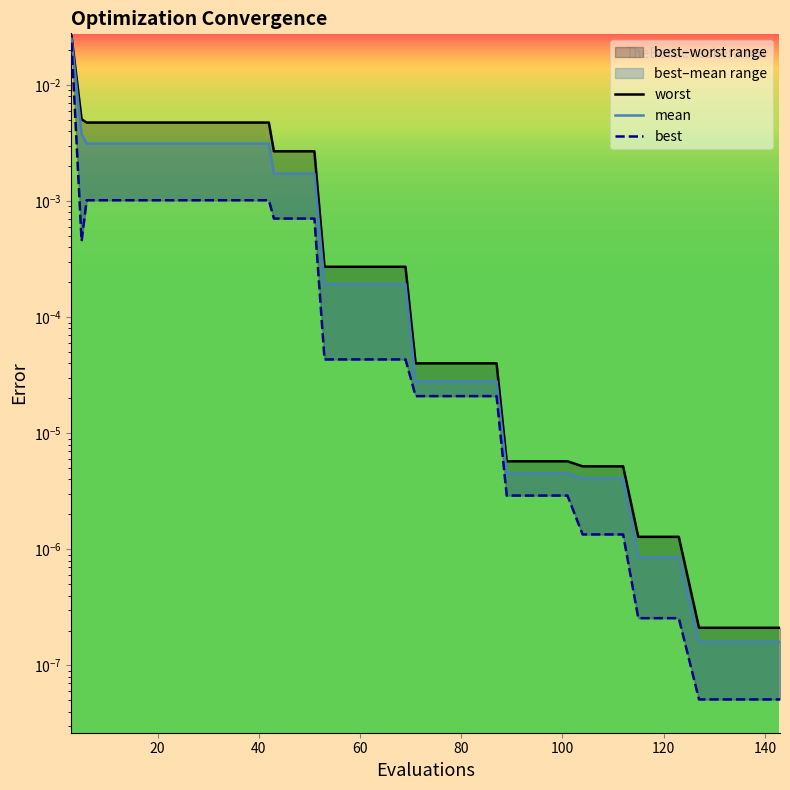

True or false: worst and best intersect in this chart.

False